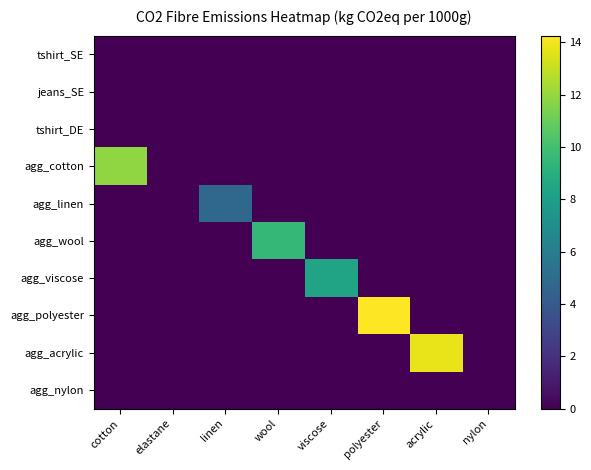

Rank the series by their maximum value, from highest to lowest.

agg_polyester, agg_acrylic, agg_cotton, agg_wool, agg_viscose, agg_linen, tshirt_SE, jeans_SE, tshirt_DE, agg_nylon